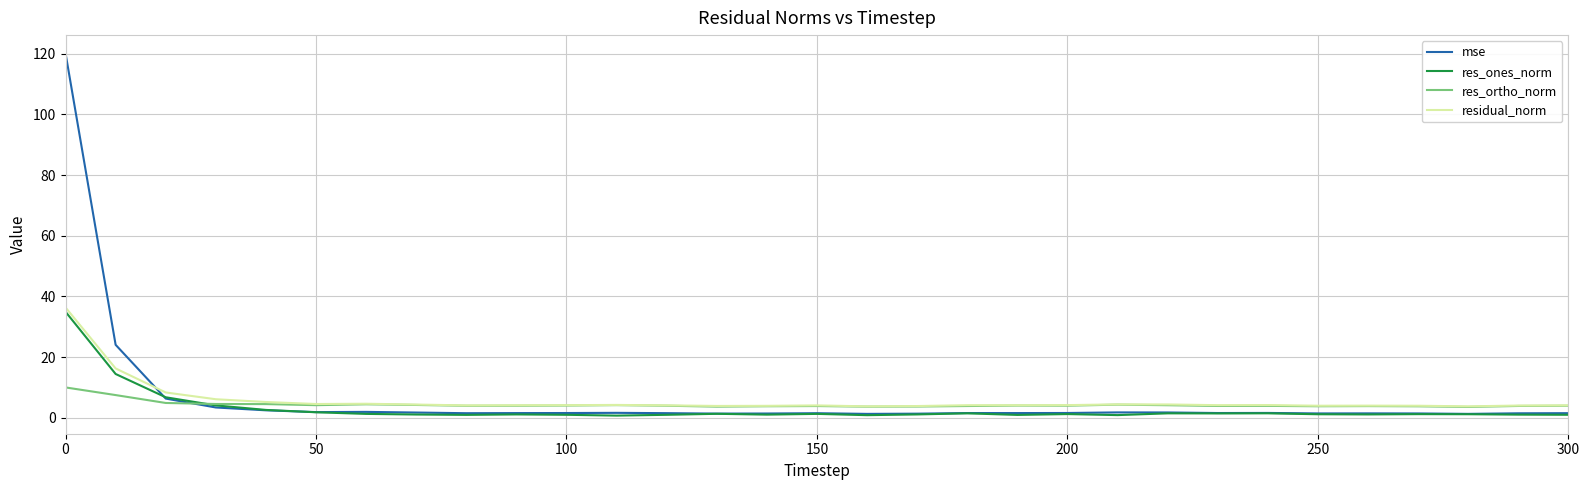

What is the greatest value displayed?

120.1